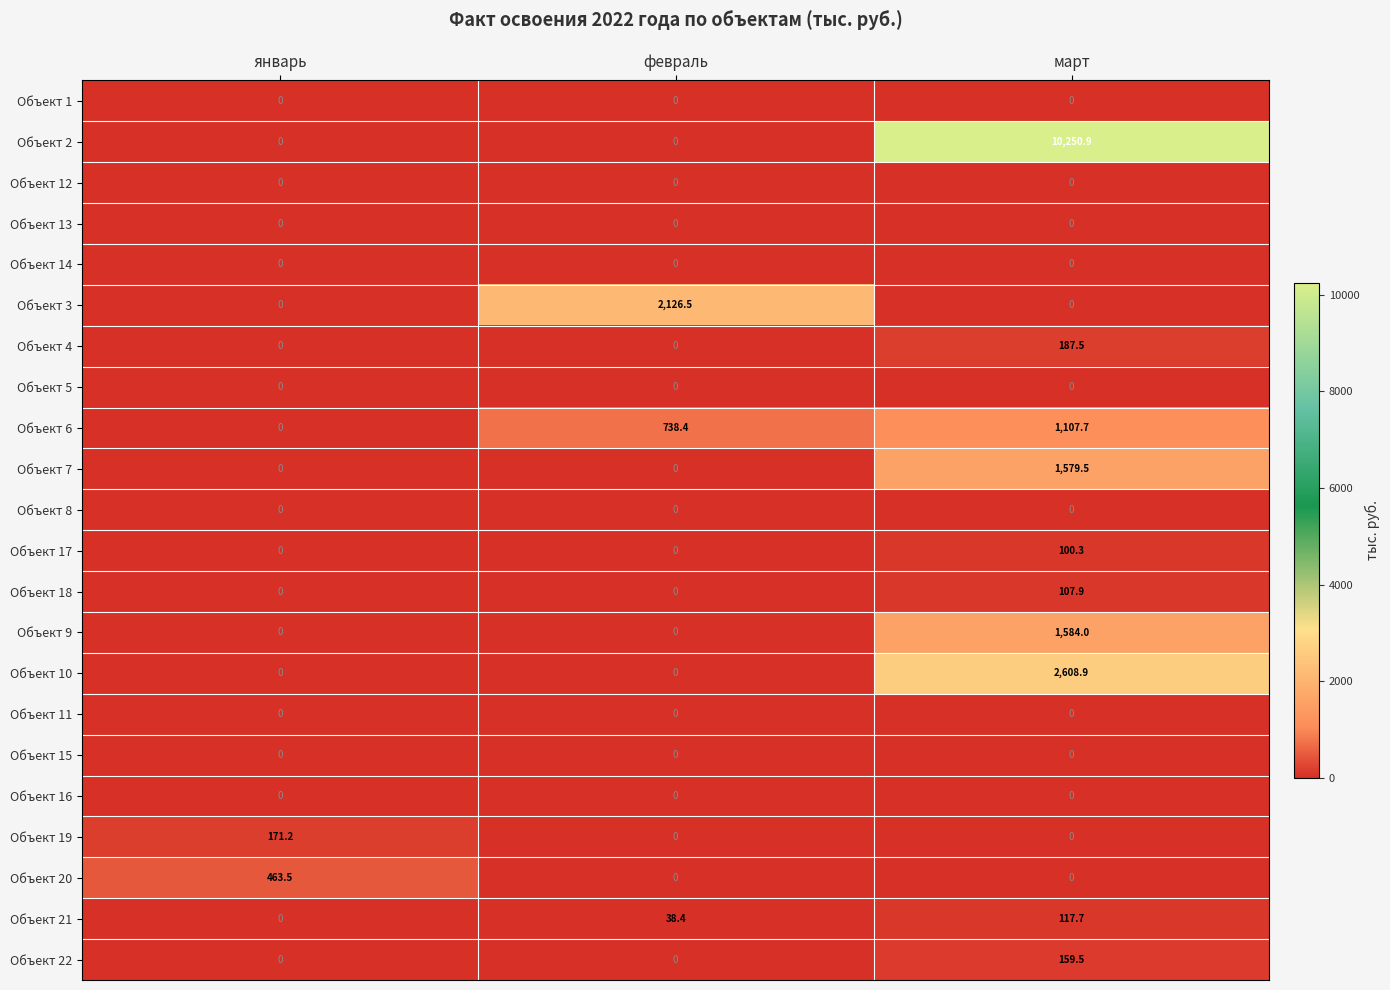

Count the number of data series in this chart.

22